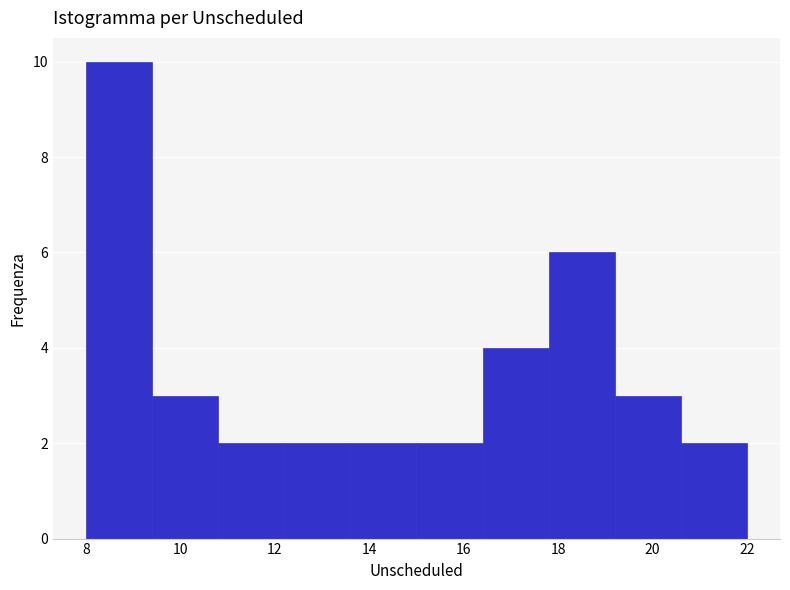

What is the height of the bar covering 8.0 to 9.4 on the x-axis? The values are not printed on the chart, so give them approximately, as read against the axis.

10